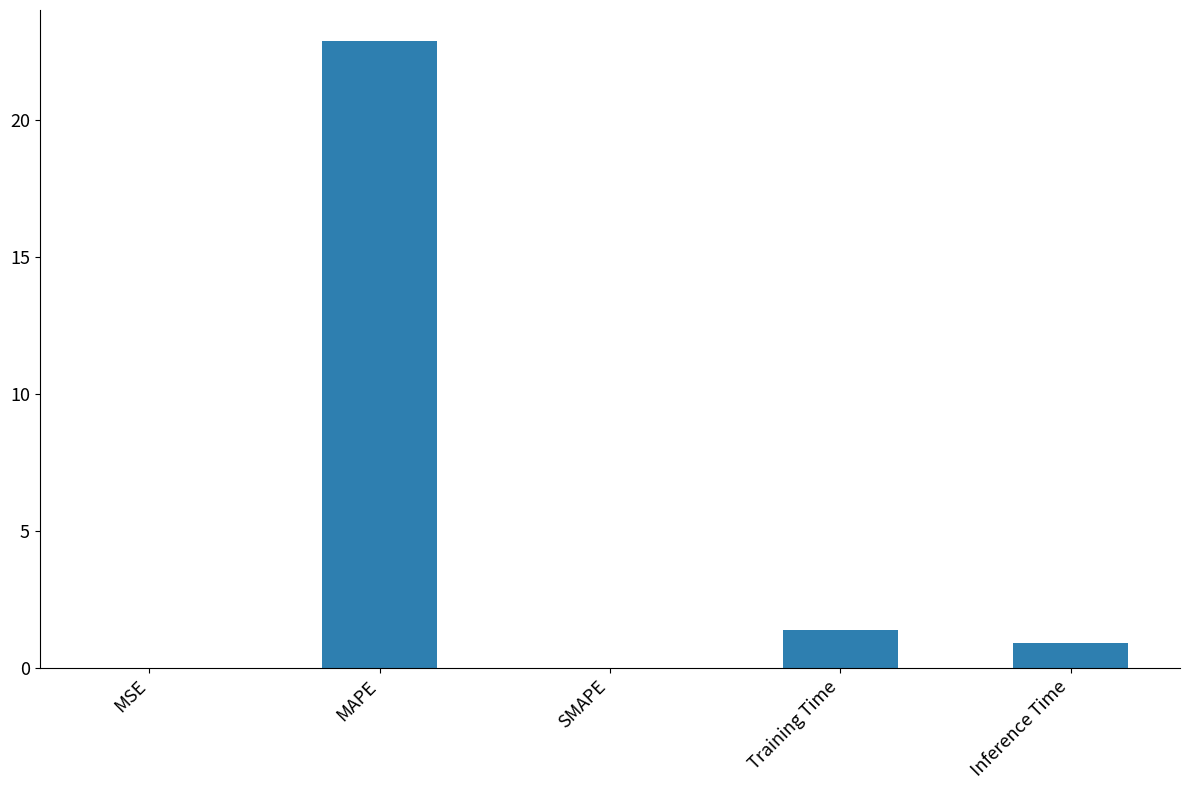

Count the number of data series in this chart.

1